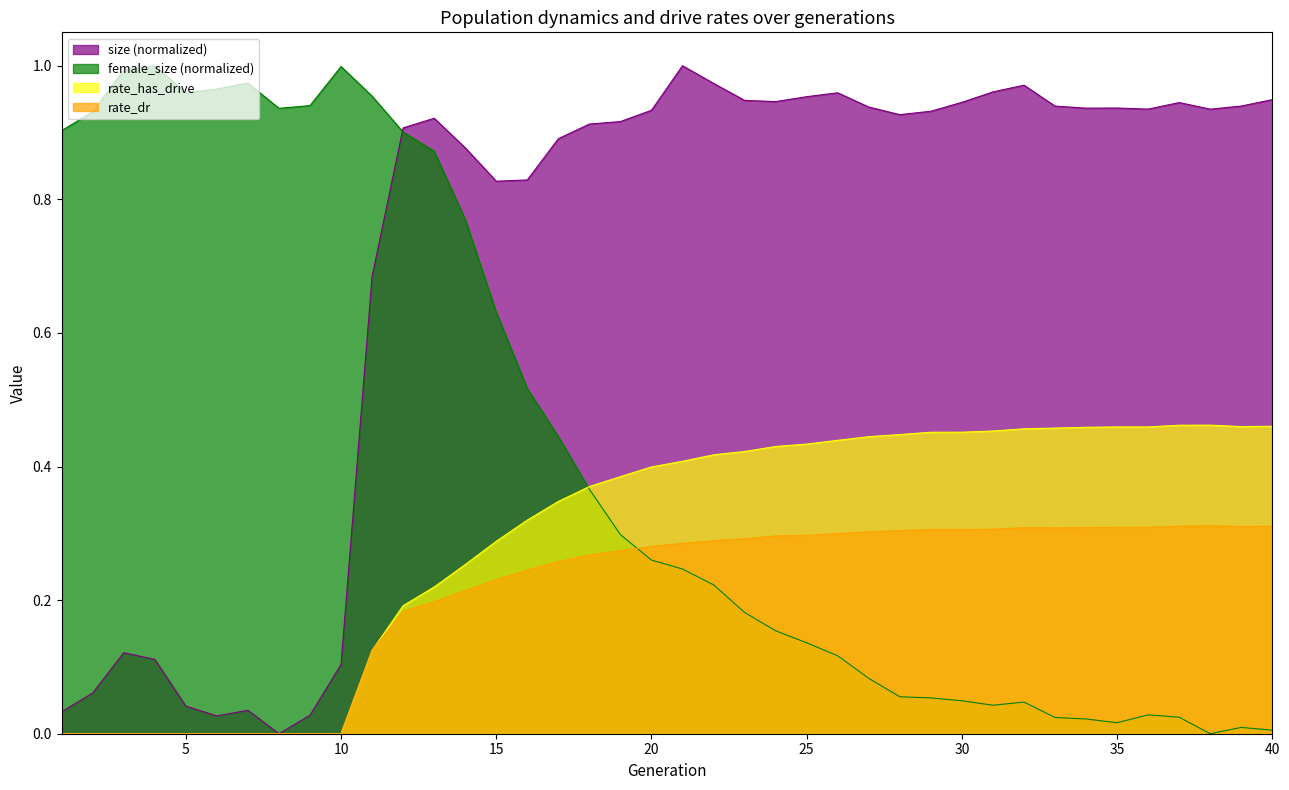

Is the value of female_size_norm at 23 greater than the value of rate_has_drive at 25?

No